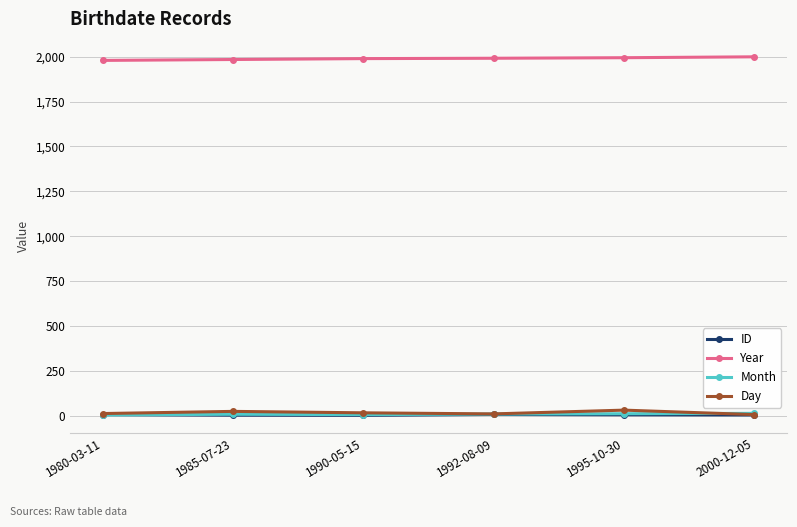

How many series are shown in this chart?

4